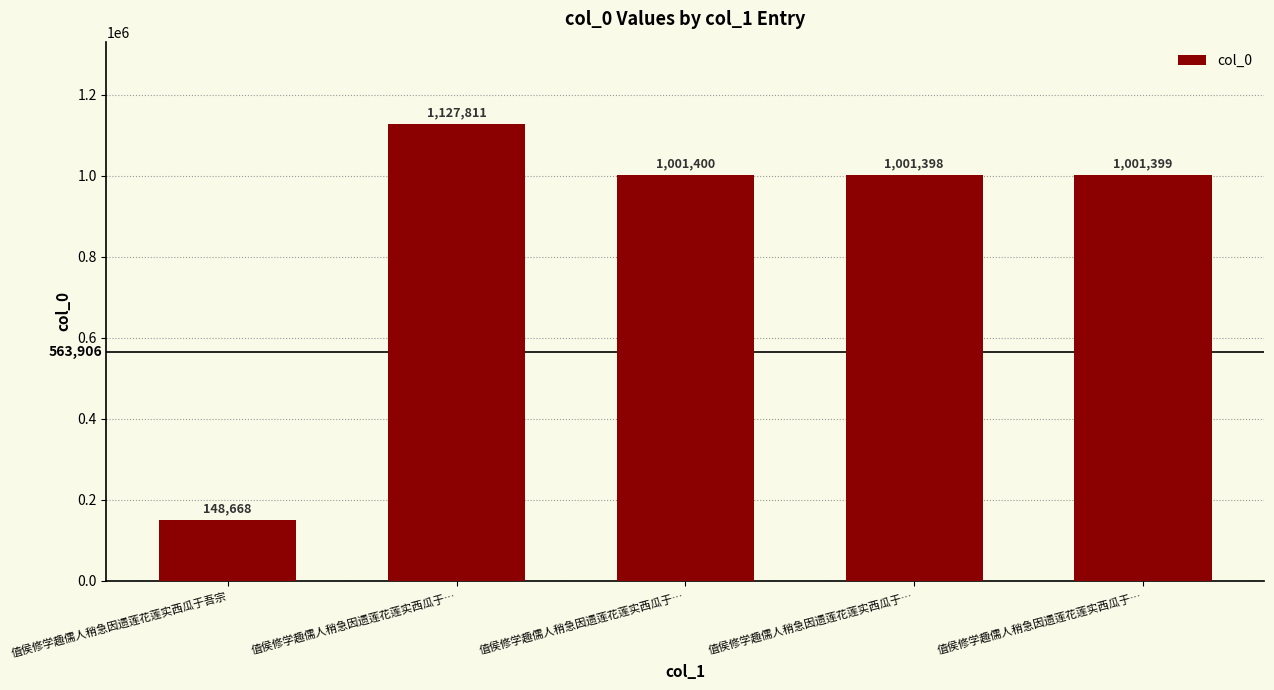

The value at 值侯修学趣儒人稍急因遗莲花莲实西瓜于吾宗 is 76237. True or false?

False